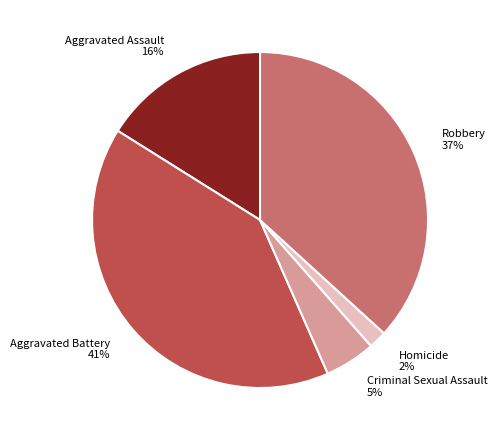

How many segments does this pie chart have?

5